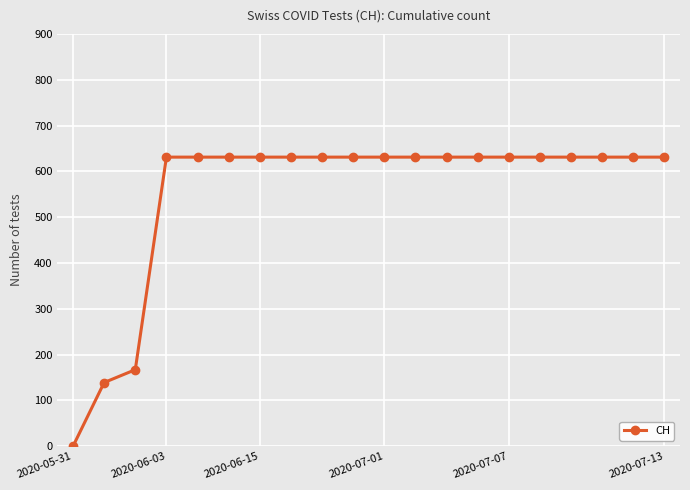

What is the greatest value displayed?

631